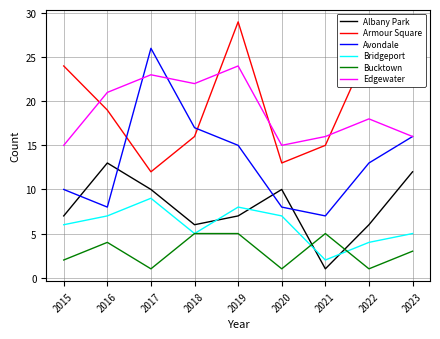

How many interior local valleys does the Armour Square series have?

2